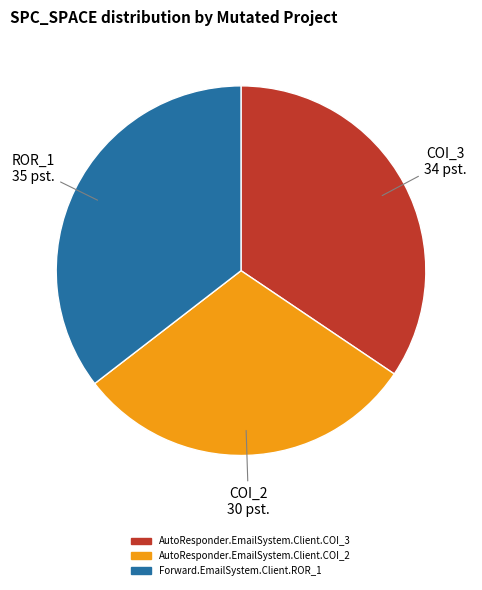

Is there a majority slice in this chart?

No